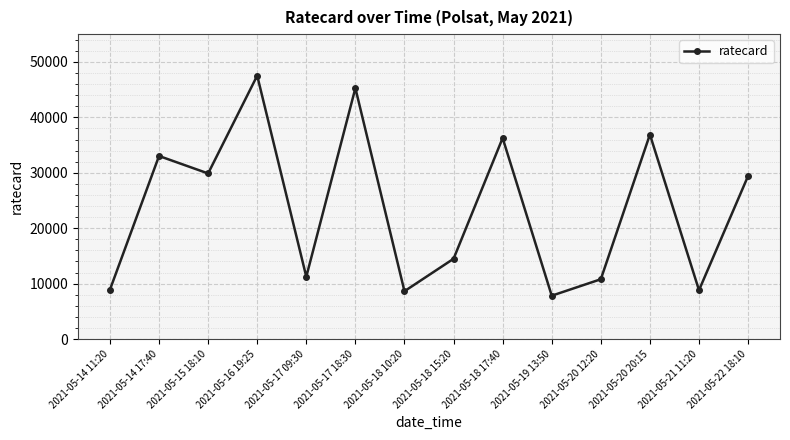

What is the label of the 6th point from the left?

2021-05-17 18:30